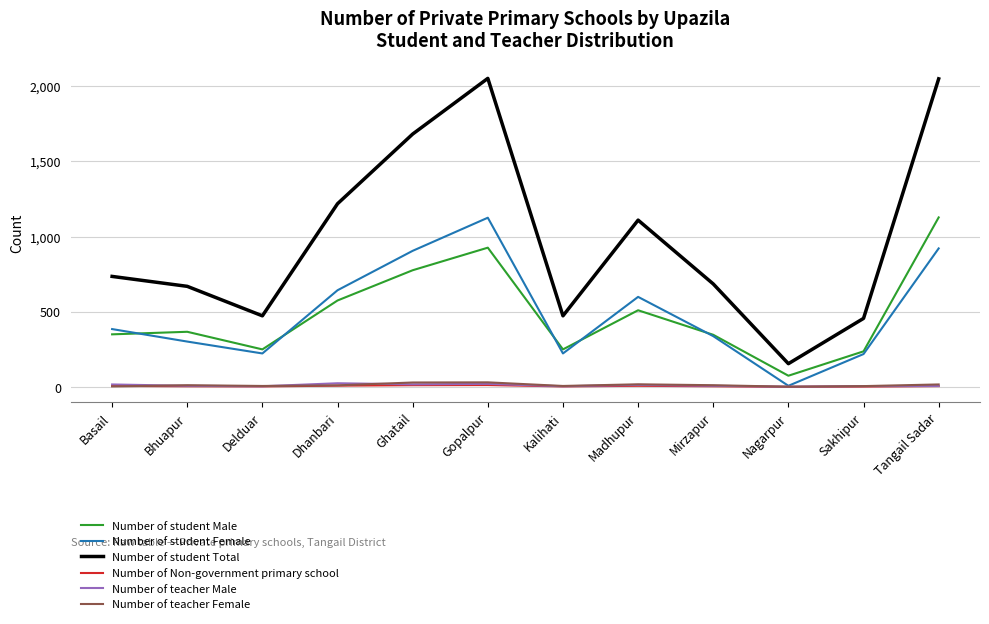

How many lines are shown in the chart?

6